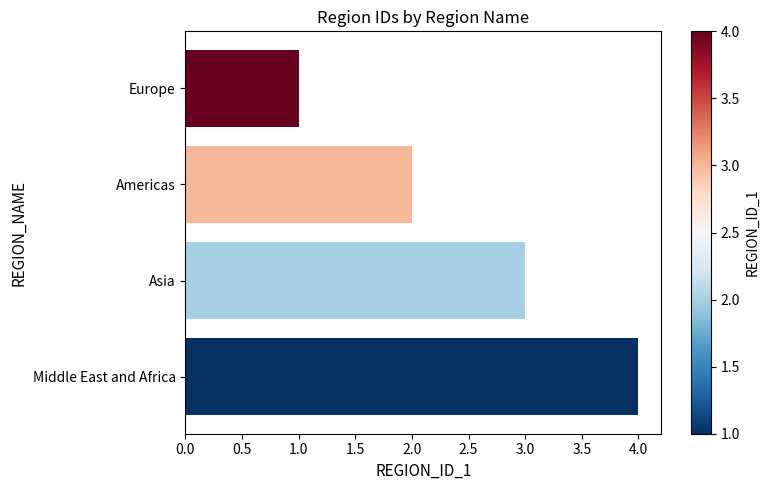

What is the change in value from Europe to Asia?

+2